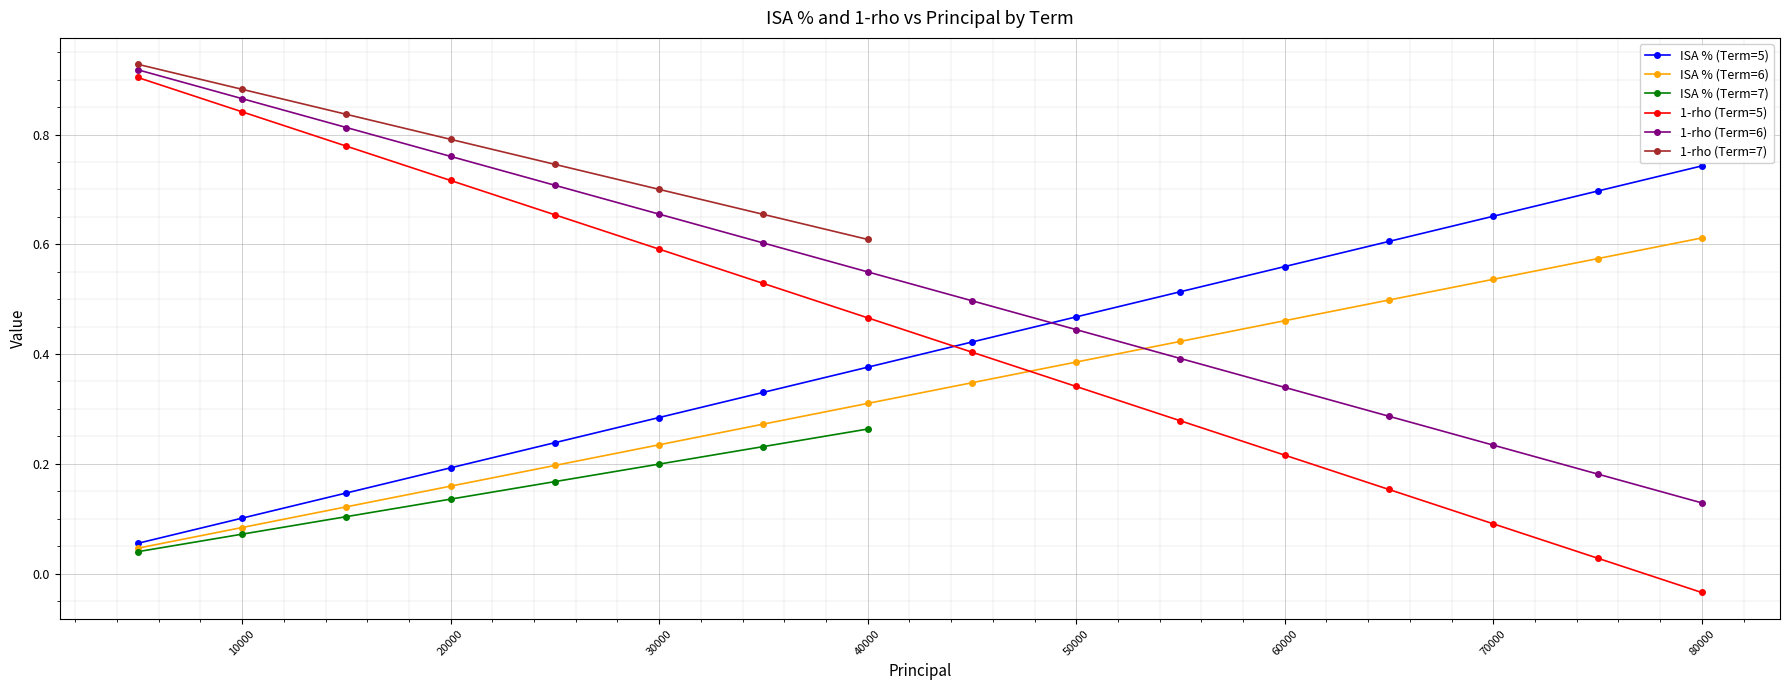

What is the total value across all series at 75000?

1.5